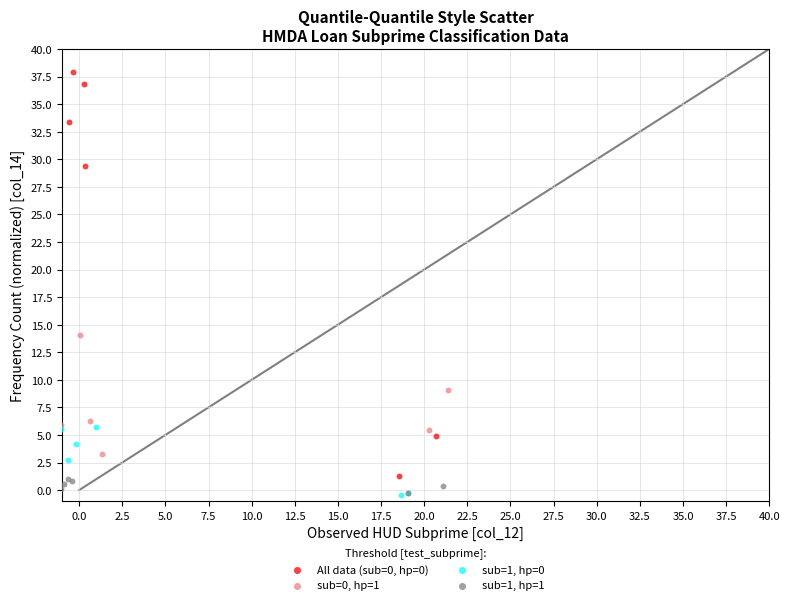

Which series has the widest spread of Y values?

All data (sub=0, hp=0)